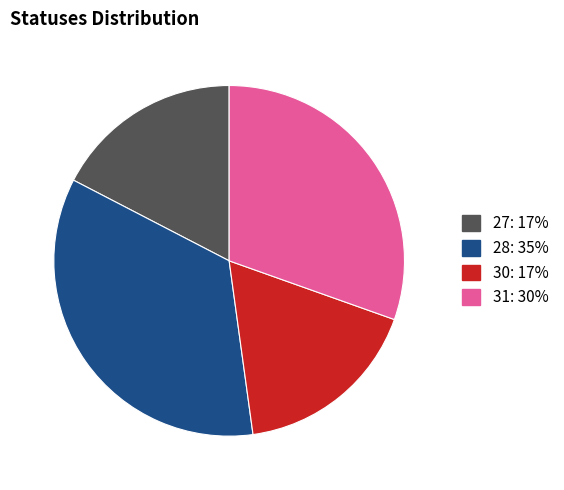

What is the largest slice in the pie chart?

28: 35%